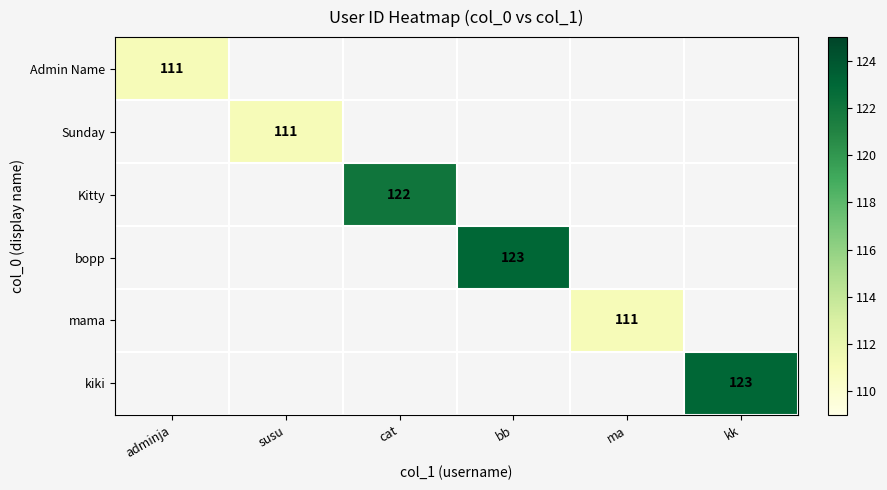

The value of mama at ma is 111. True or false?

True